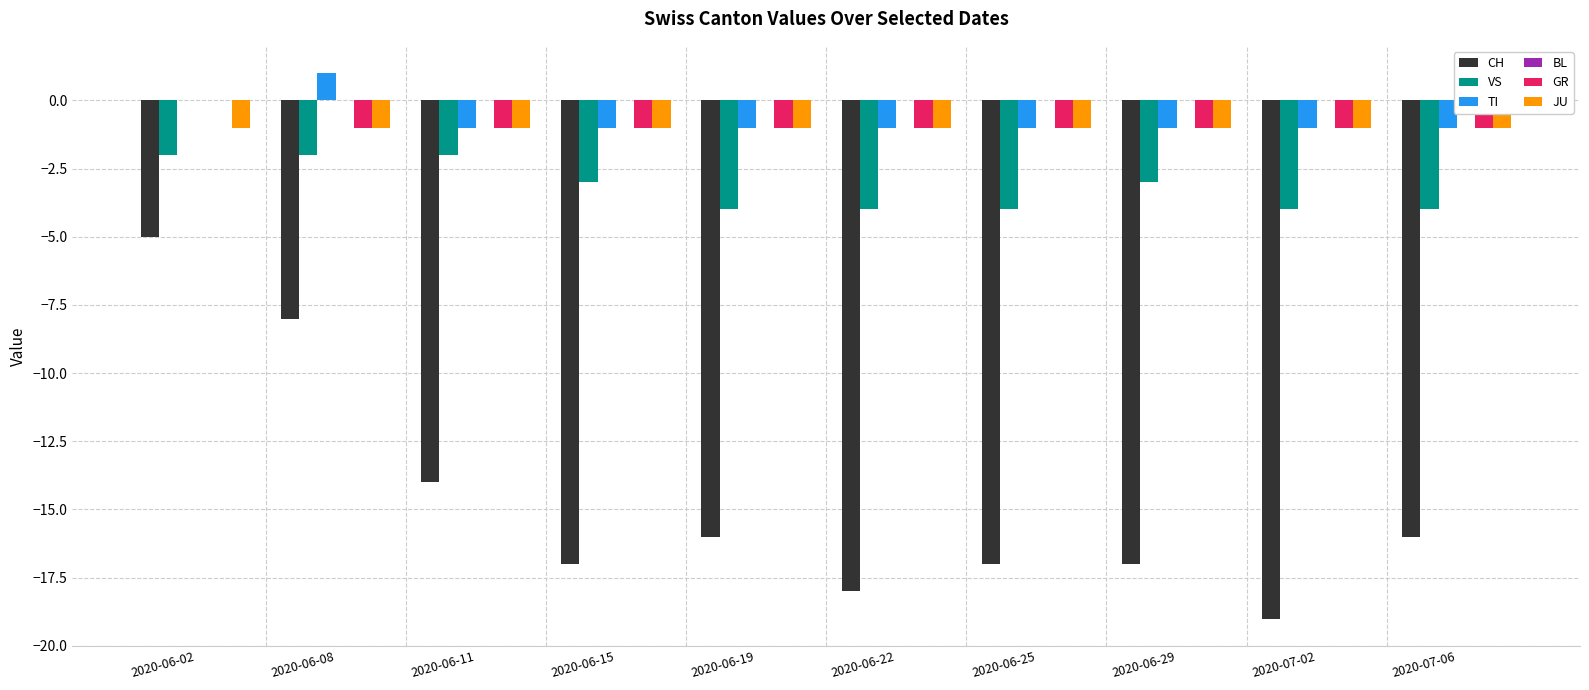

At which label is CH closest to -12?

2020-06-11